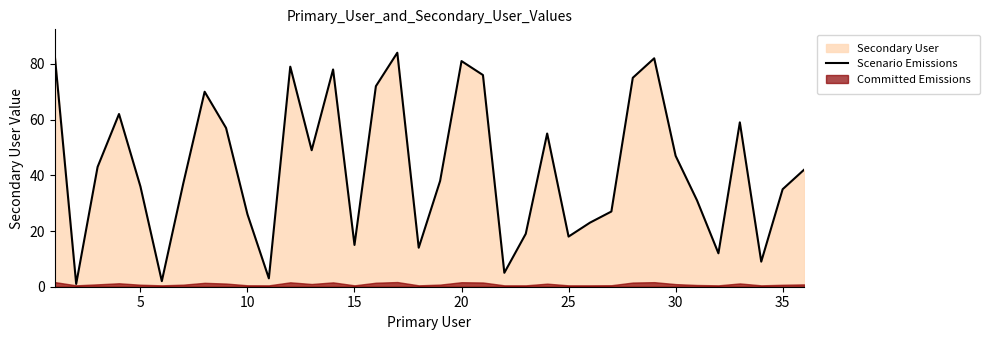

What is the difference between the maximum and minimum values?

83